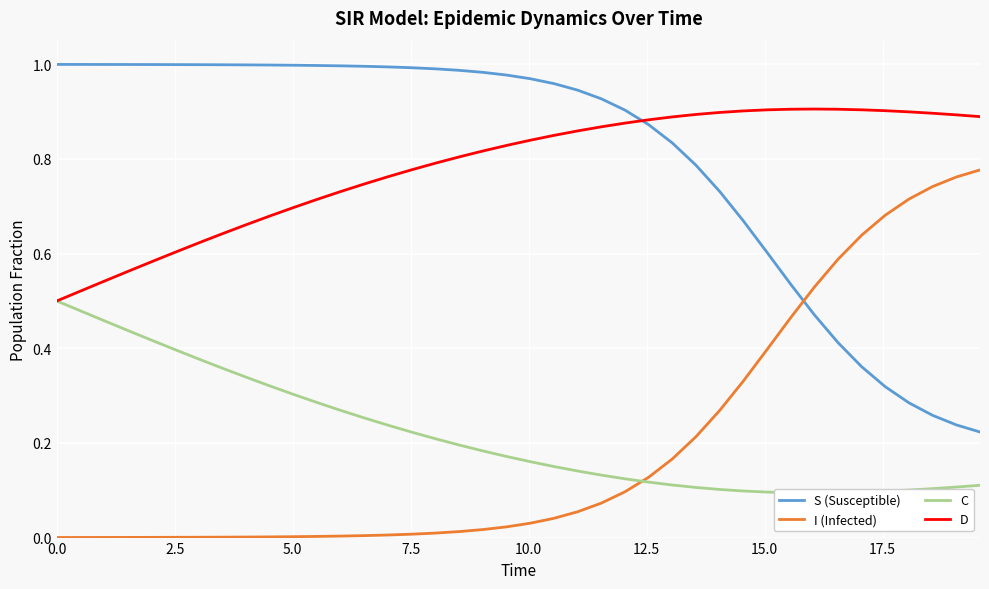

How many lines are shown in the chart?

4